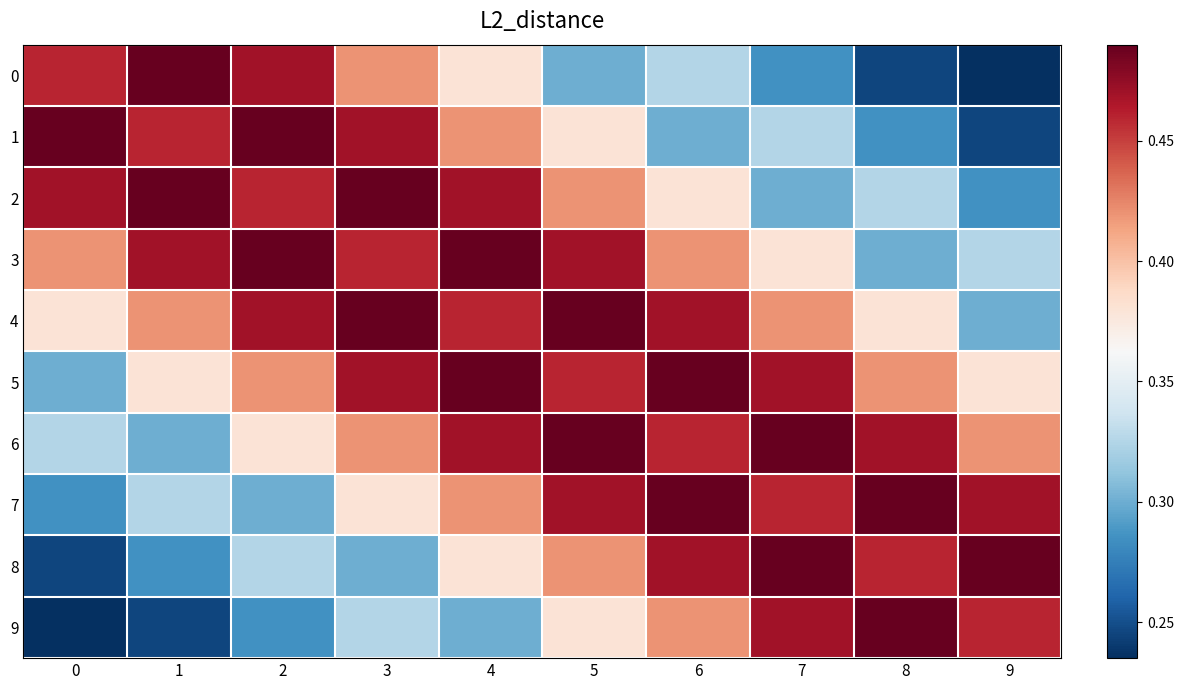

Rank the series at 0 from highest to lowest value.

1, 2, 0, 3, 4, 6, 5, 7, 8, 9